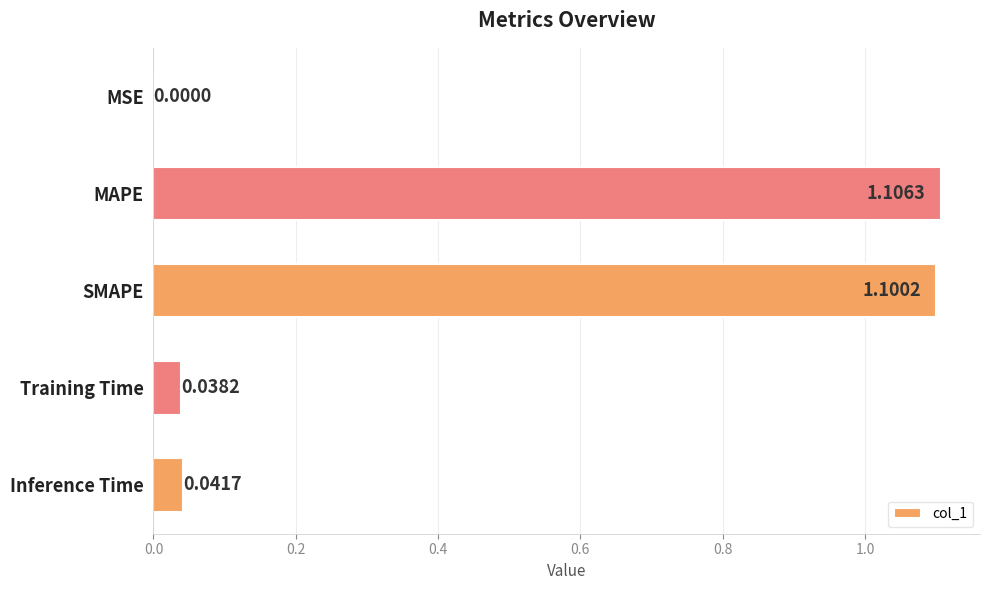

Where is the data nearest to the value 0?

MSE